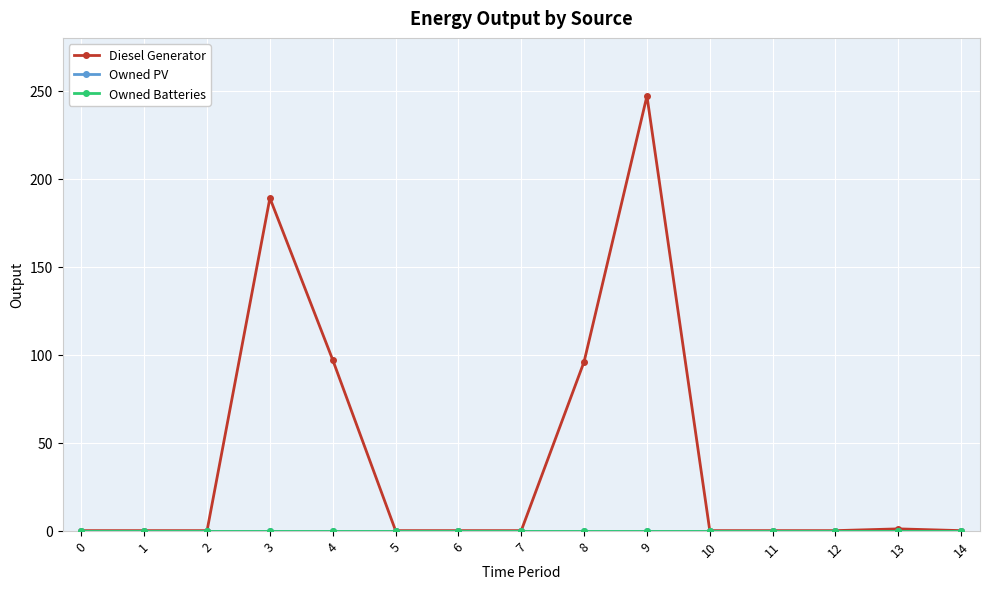

What is the difference between the highest and lowest values at 4?

97